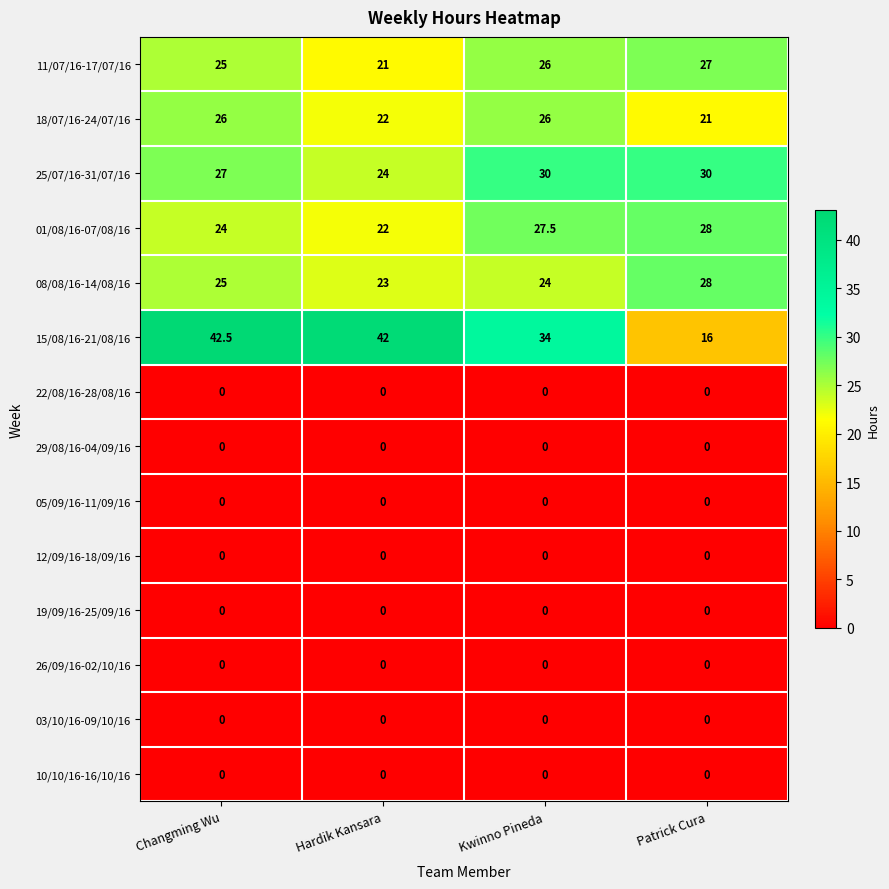

How many series are shown in this chart?

14